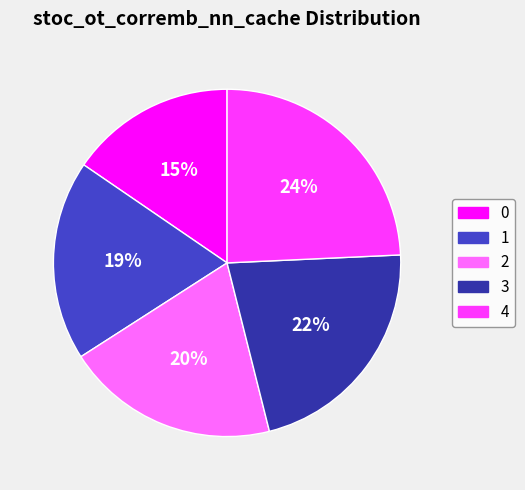

To the nearest percent, what is the difference between the 3 and 4 slice percentages?

2%